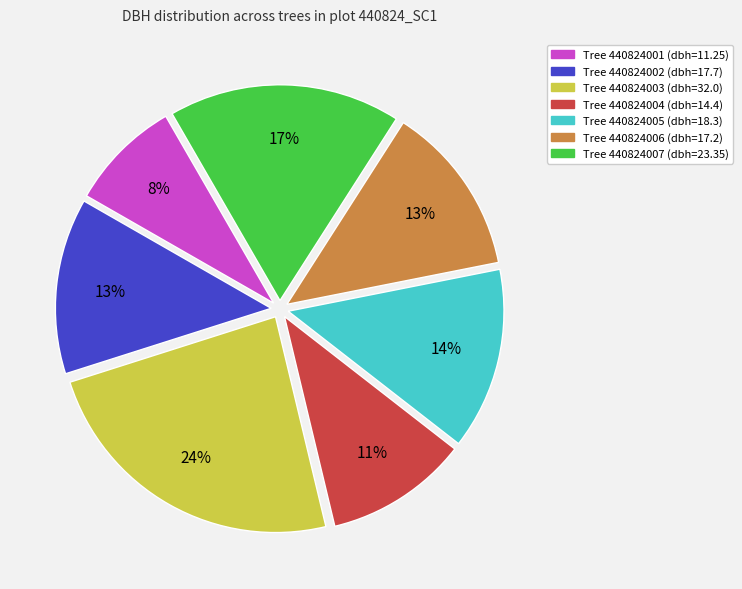

To the nearest percent, what is the average slice percentage?

14%